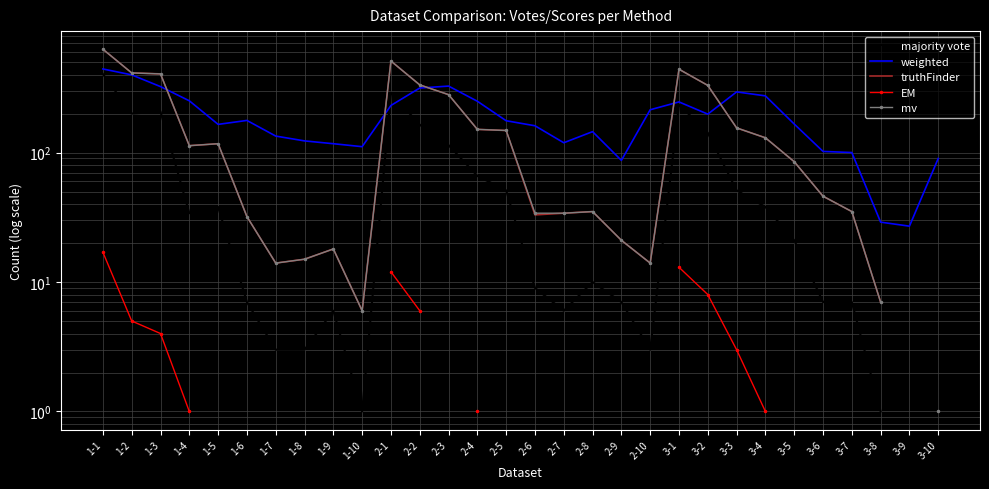

After their last crossing, which series has the higher values: weighted or majority vote?

weighted